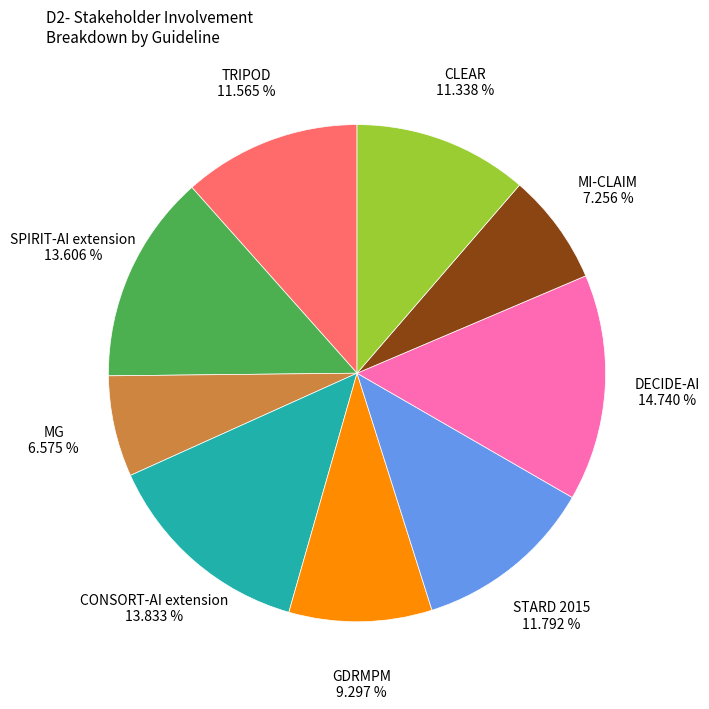

Is there a majority slice in this chart?

No